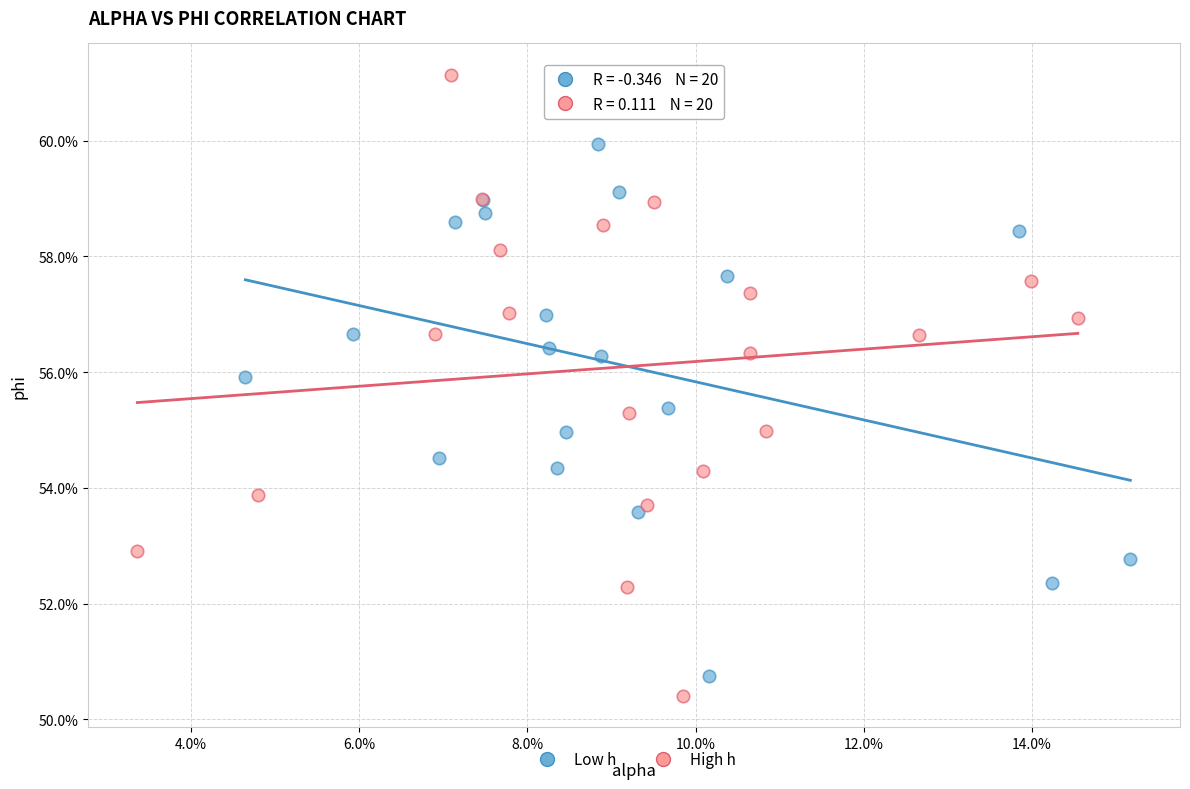

Which series reaches the minimum Y coordinate?

High h